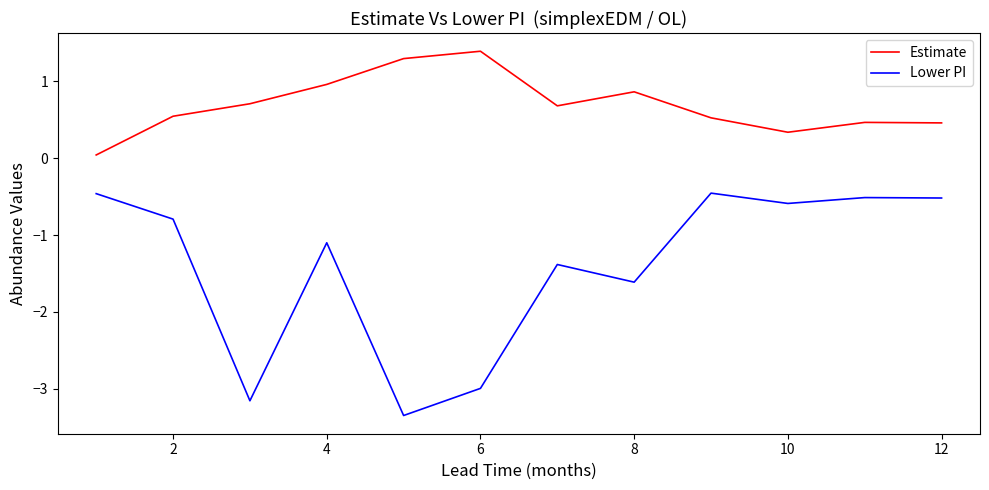

What is the difference between the maximum and minimum values in the Estimate series?

1.3